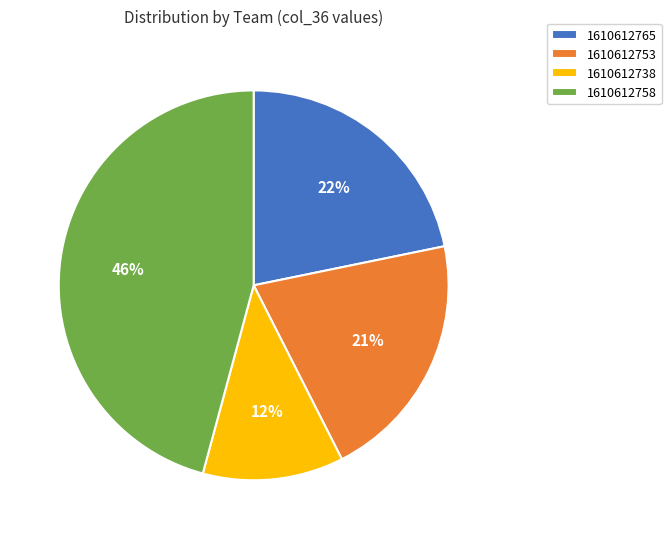

How many slices are in this pie chart?

4